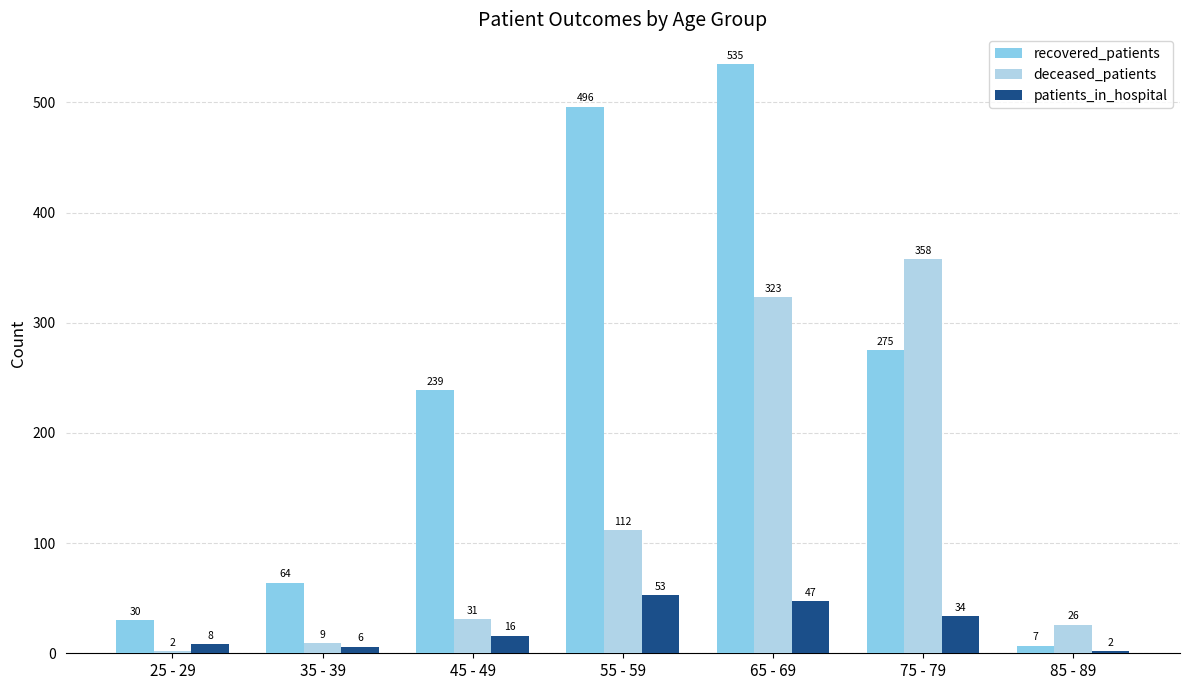

Count the number of categories in the chart.

7